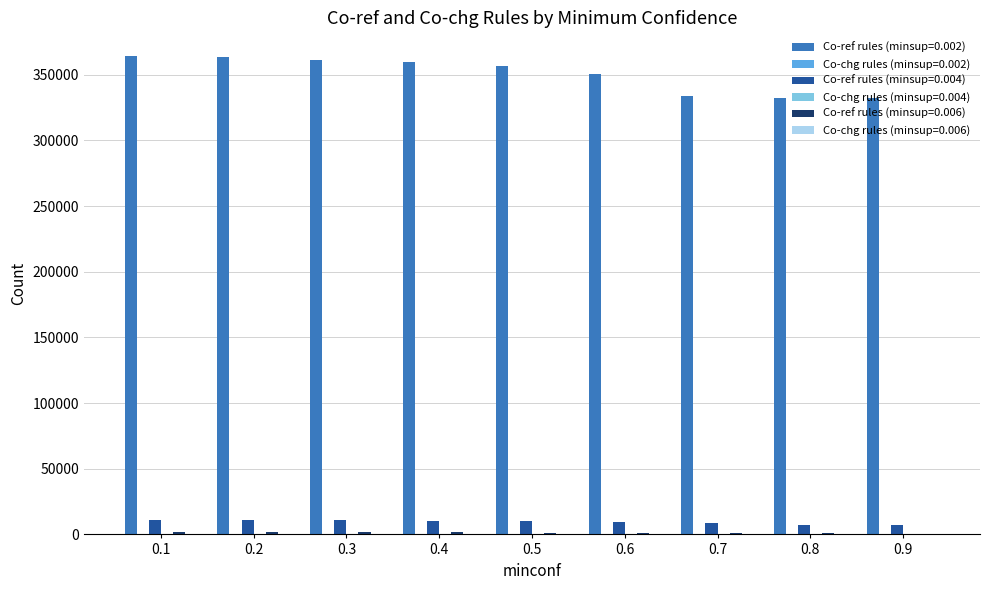

How many categories are shown in the chart?

9